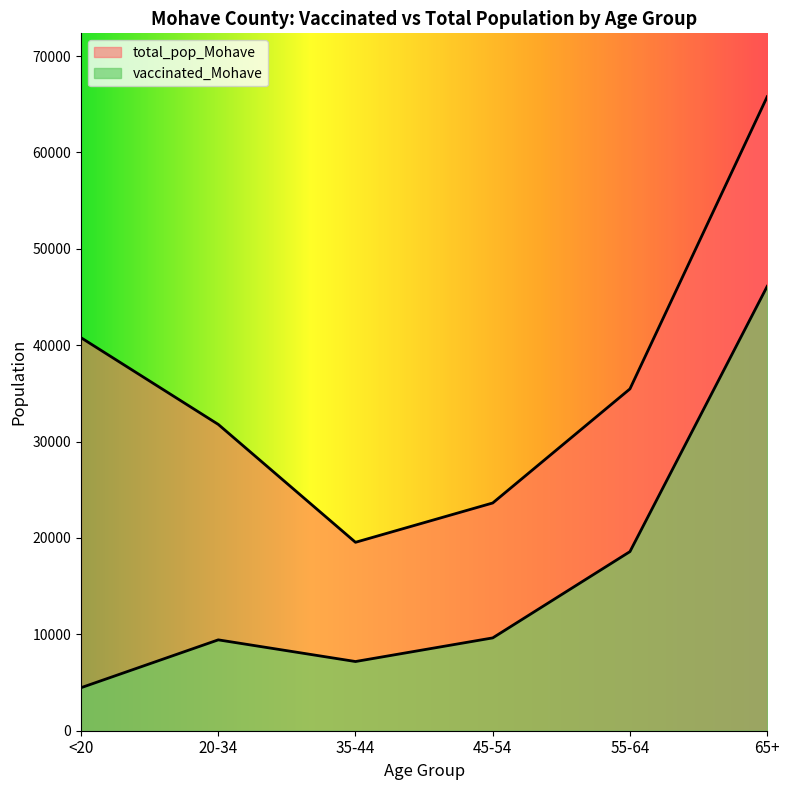

What are all the series names shown in the legend?

vaccinated_Mohave, total_pop_Mohave